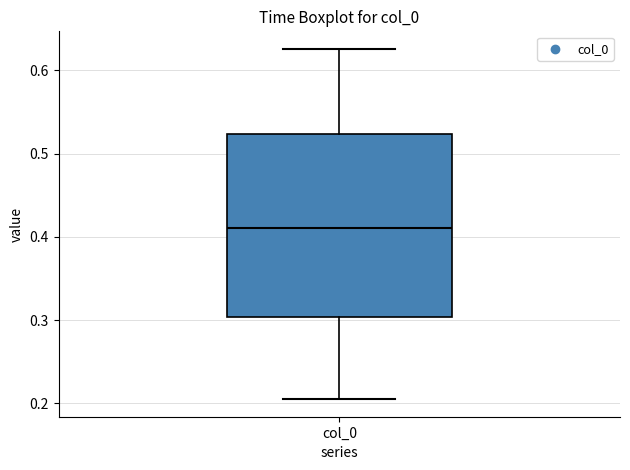

Read this box plot against the y-axis: the position of the median line, the range covered by the box, and the ends of both whiskers. The values are not printed on the chart, so give them approximately, as read against the axis.

median 0.41, box 0.30 to 0.52, whiskers 0.21 to 0.63